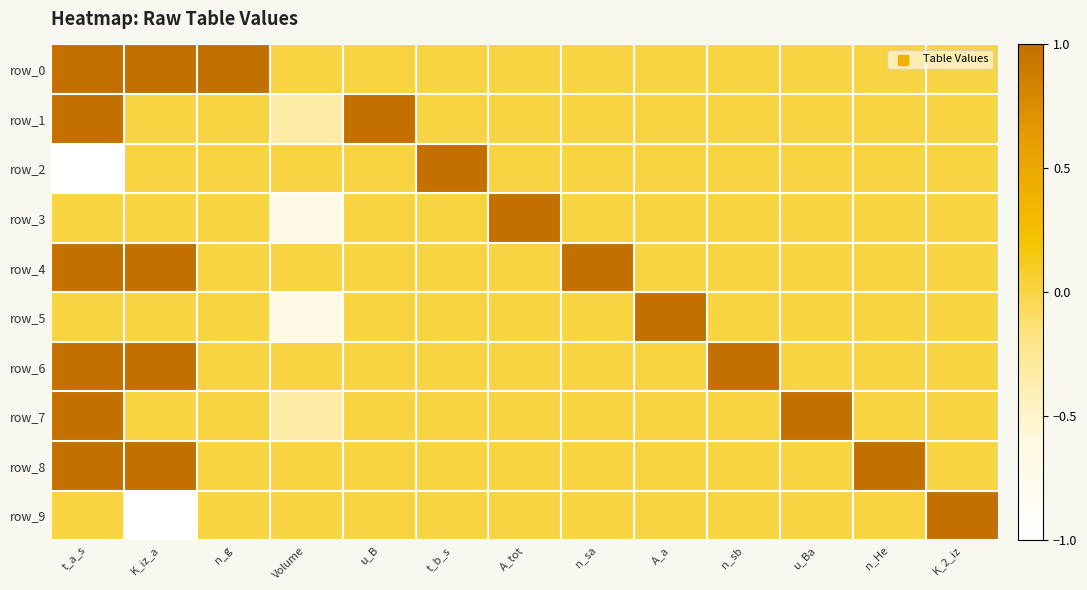

How many values in row_2 are below zero?

1